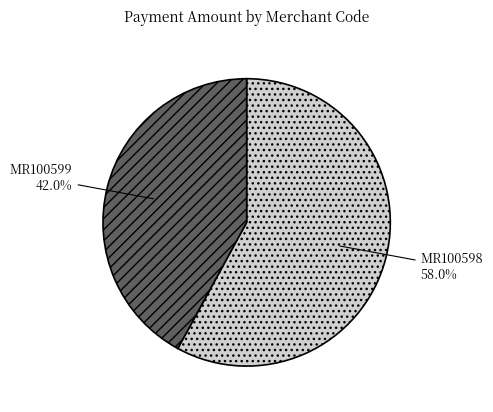

Which category has the biggest portion of the pie?

MR100598